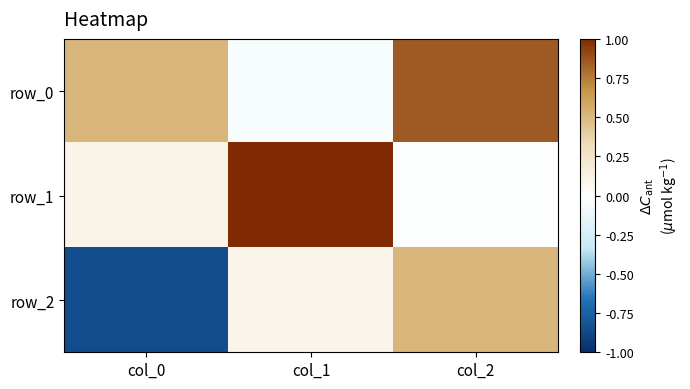

True or false: row_0 has a value of 0.2 at col_0.

False